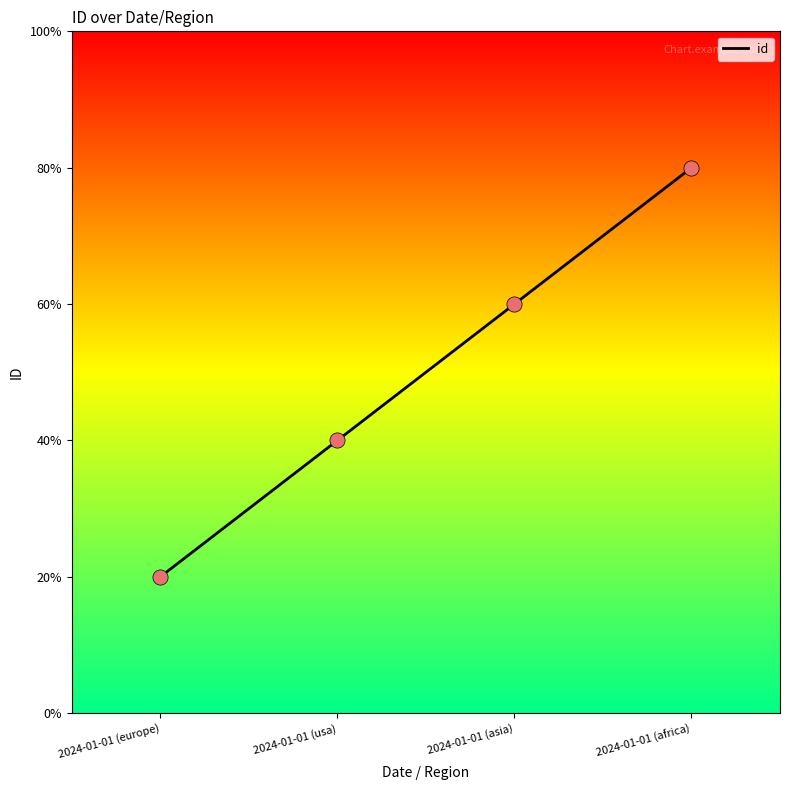

Between 2024-01-01 (asia) and 2024-01-01 (europe), which is larger?

2024-01-01 (asia)